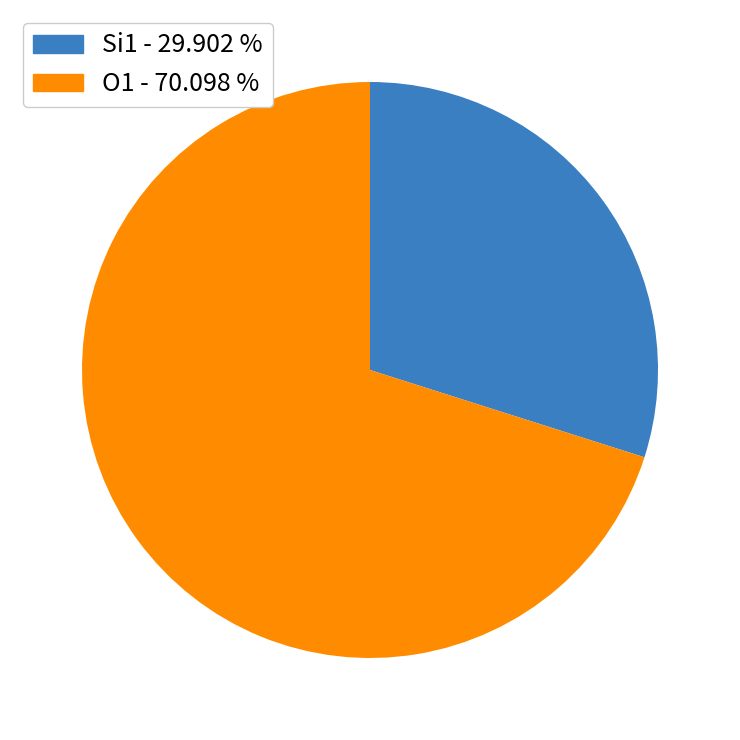

Does any single category account for the majority?

Yes